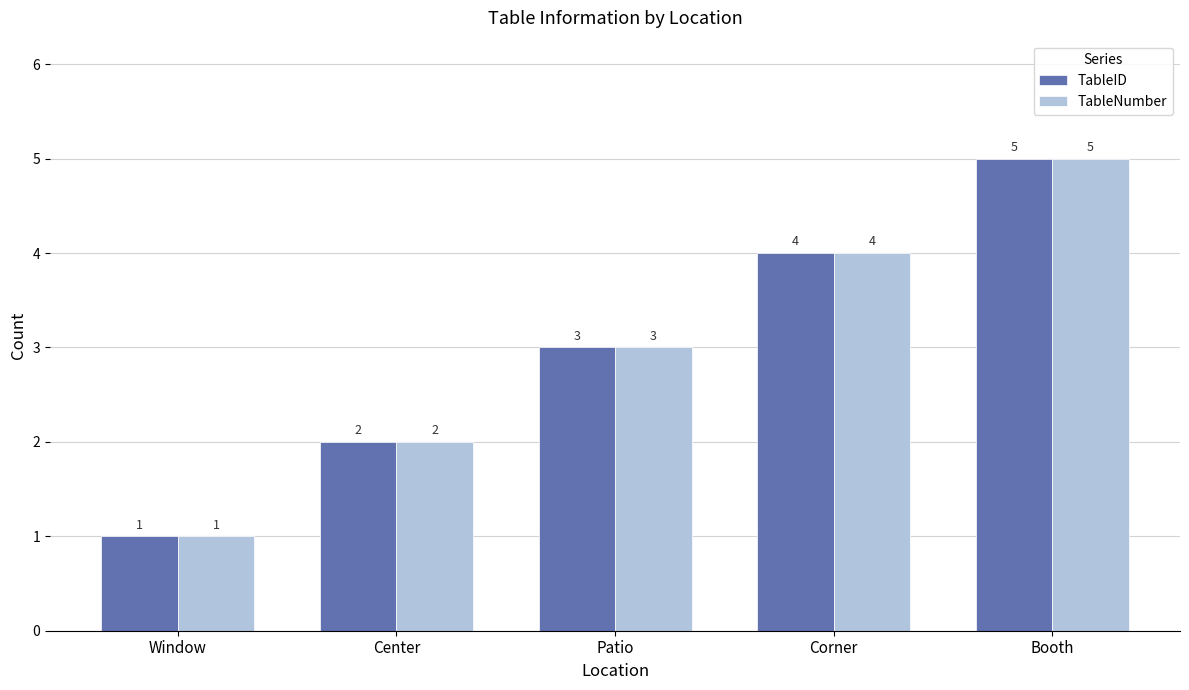

What is the value of the TableID bar at the 4th from the left?

4